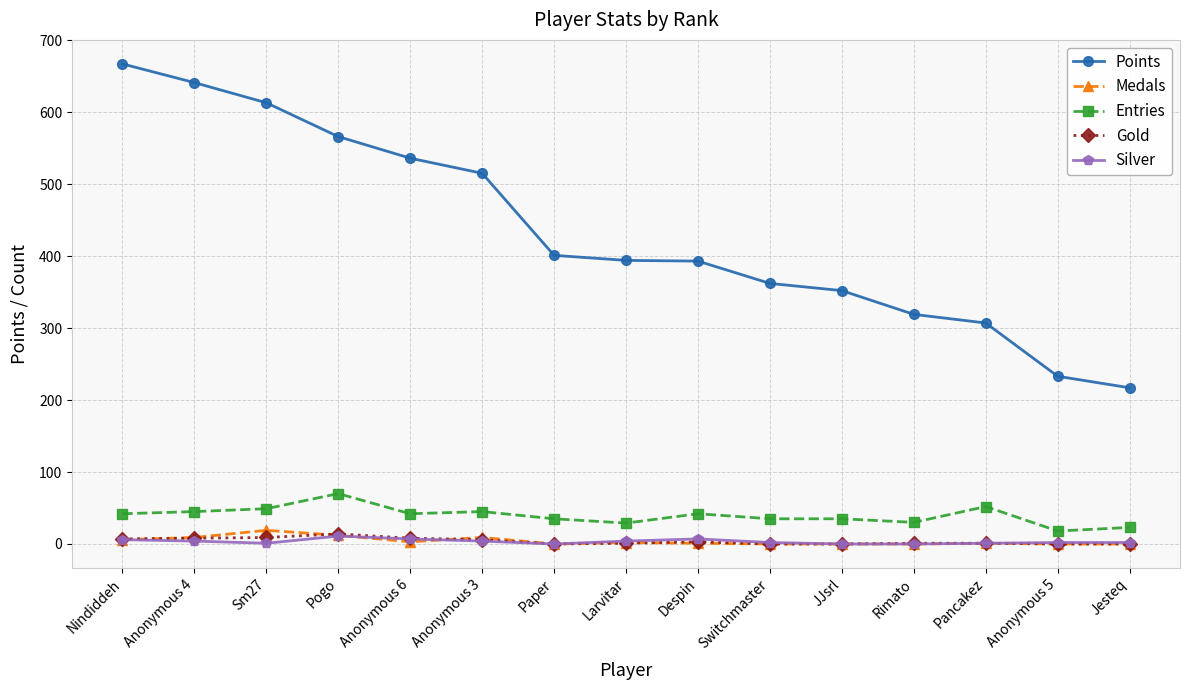

What is the label of the 15th point from the left?

Jesteq